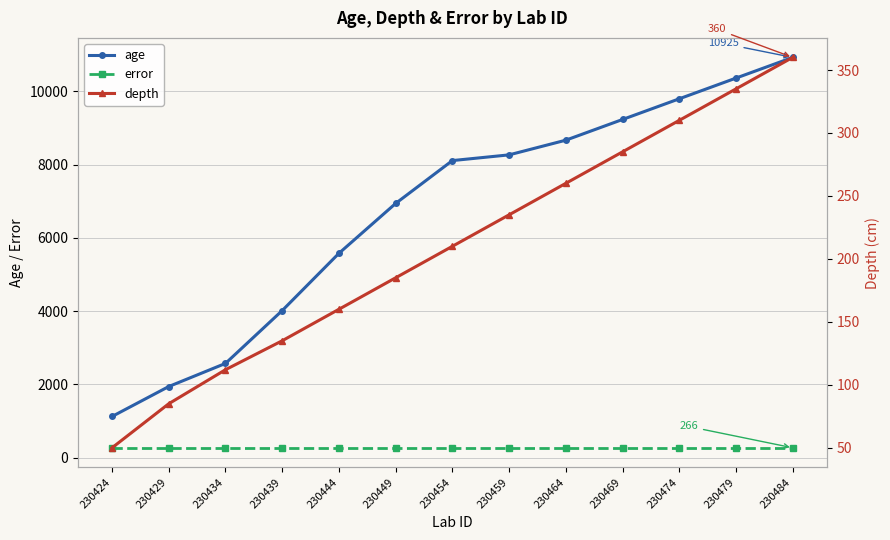

True or false: error and age intersect in this chart.

False